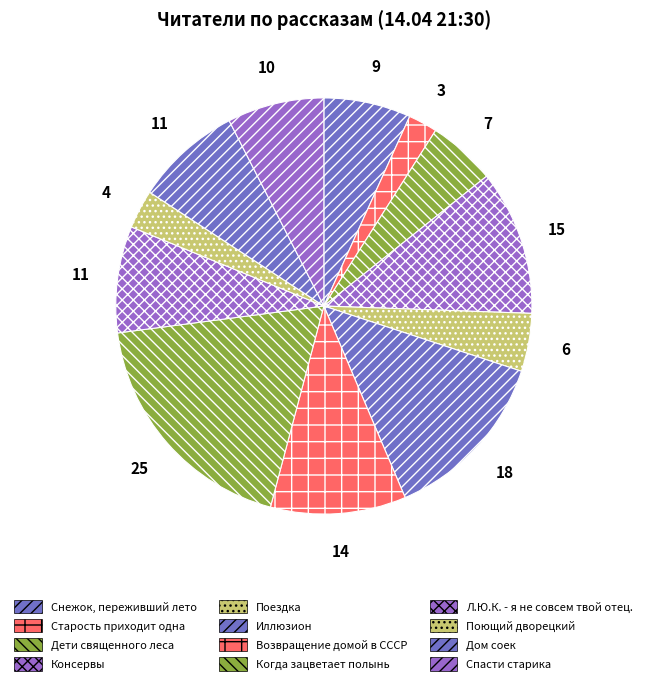

Between Консервы and Л.Ю.К. - я не совсем твой отец., which is larger?

Консервы